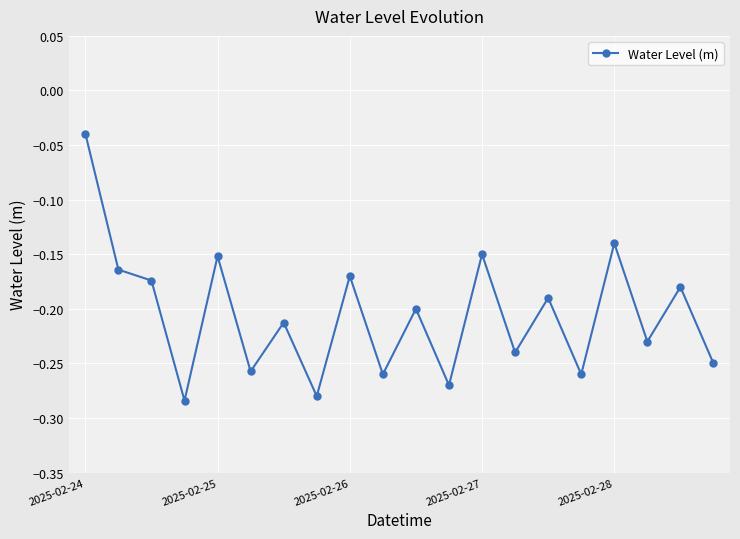

How many interior local valleys (lower than both neighbors) does the data have?

8